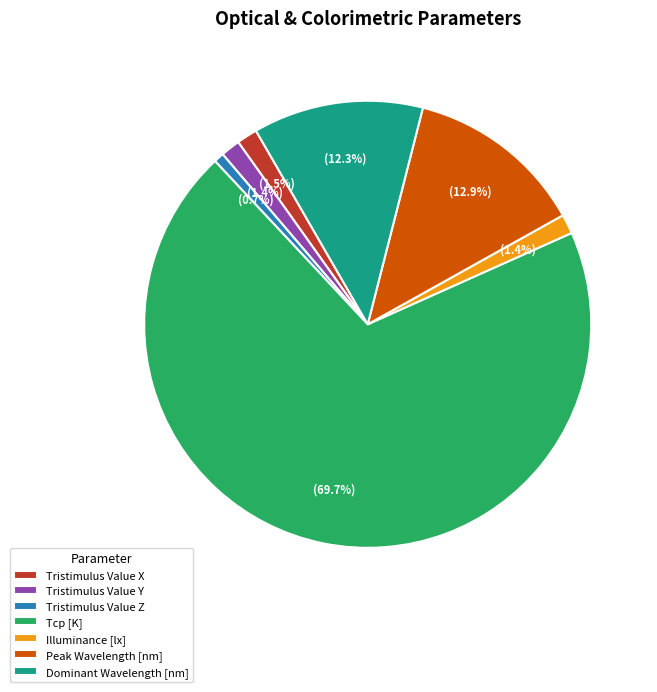

How much of the chart is everything except Tristimulus Value X?

98.5%